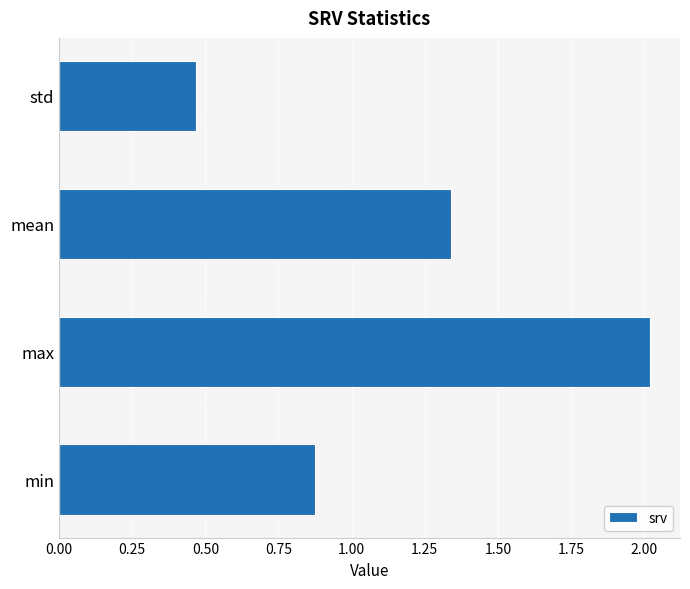

How many values exceed 1?

2